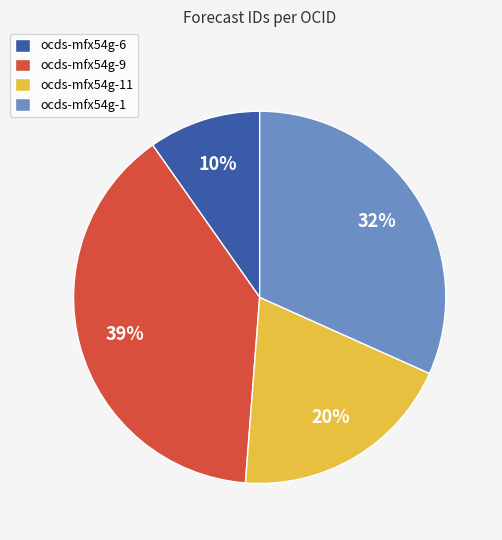

How many slices are in this pie chart?

4